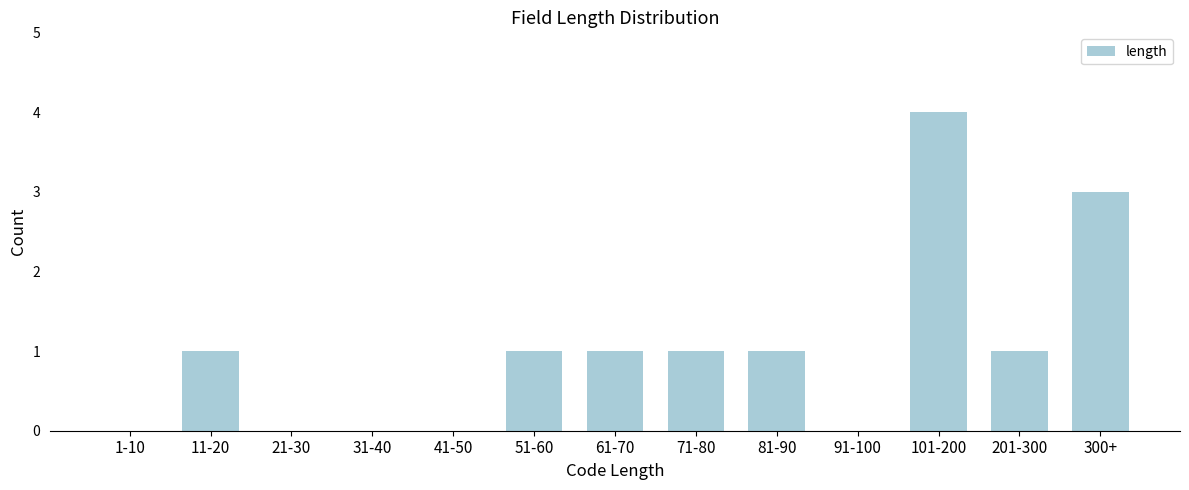

Reading left to right, list all the values displayed in this chart.

1-10=0	11-20=1	21-30=0	31-40=0	41-50=0	51-60=1	61-70=1	71-80=1	81-90=1	91-100=0	101-200=4	201-300=1	300+=3